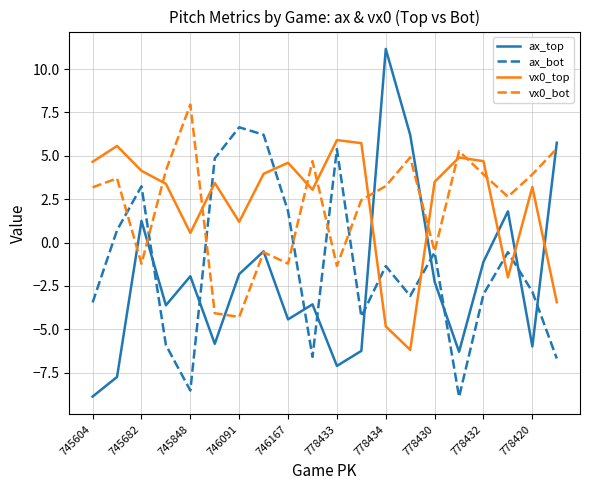

How many intersections are there between vx0_bot and ax_top?

7